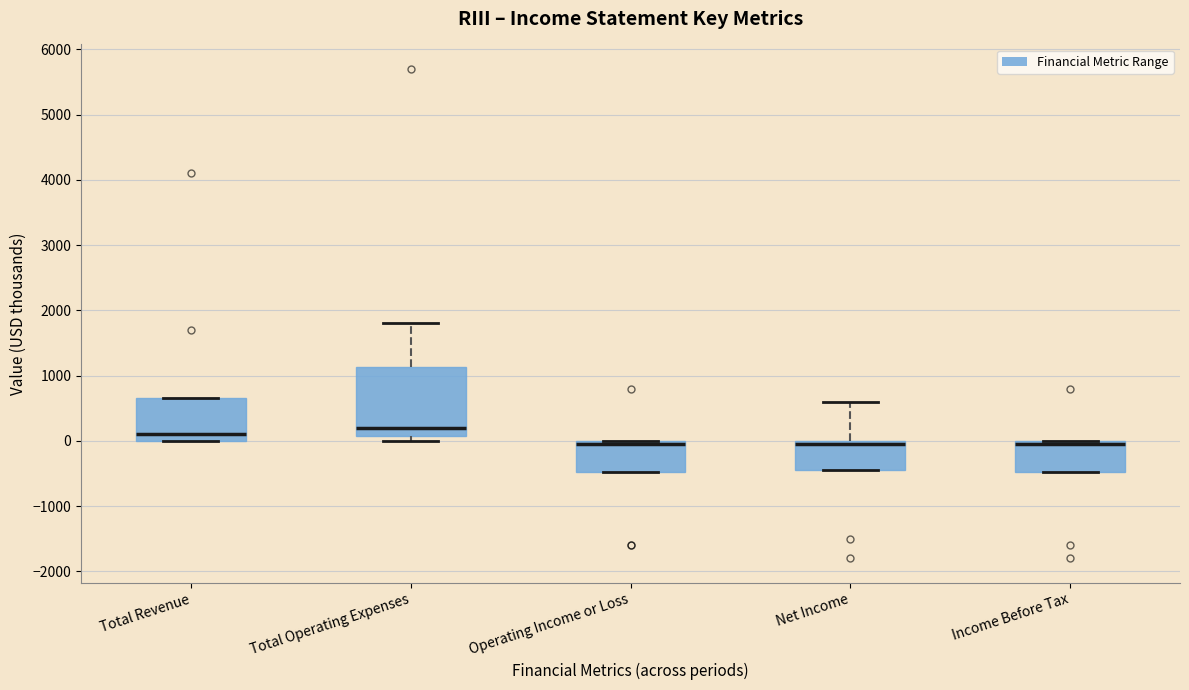

Reading left to right, read every box against the y-axis: the position of its median line, the range the box covers, and the ends of its whiskers. The values are not printed on the chart, so give them approximately, as read against the axis.

Total Revenue: median 100, box 0 to 700, whiskers 0 to 700
Total Operating Expenses: median 200, box 100 to 1100, whiskers 0 to 1800
Operating Income or Loss: median 0 (just below the box's upper edge), box -500 to 0, whiskers -500 to 0
Net Income: median 0 (just below the box's upper edge), box -400 to 0, whiskers -400 to 600
Income Before Tax: median 0 (just below the box's upper edge), box -500 to 0, whiskers -500 to 0